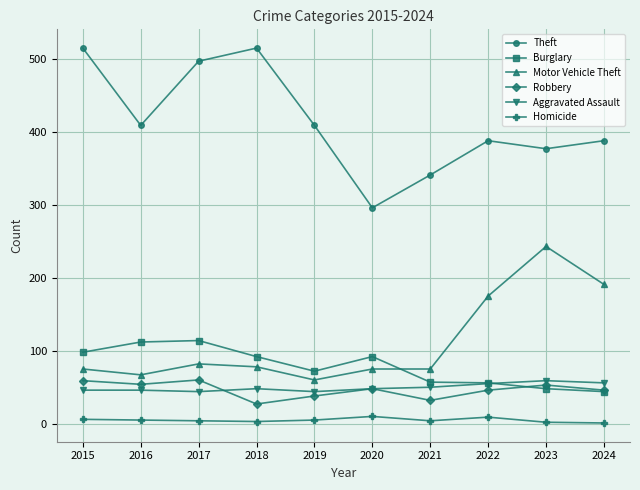

Which series has the largest range (max minus min)?

Theft